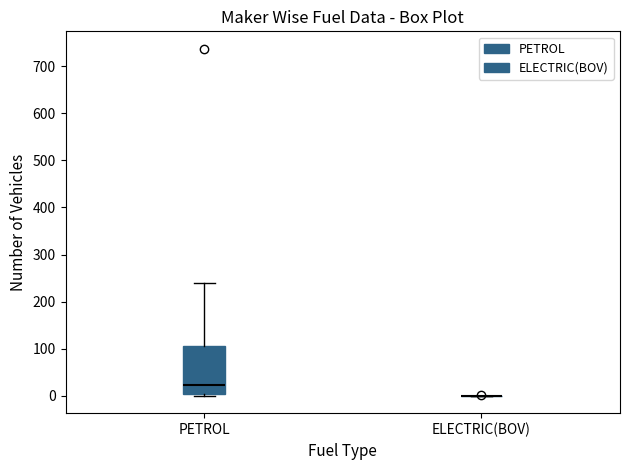

Where is the lower edge of the box for PETROL on the y-axis? The values are not printed on the chart, so give them approximately, as read against the axis.

0